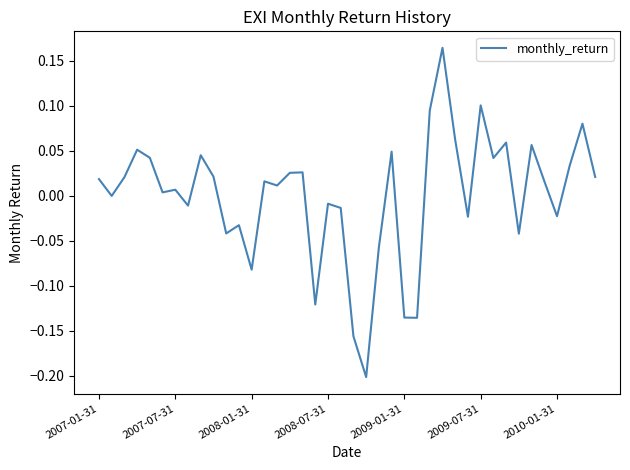

How many lines are shown in the chart?

1